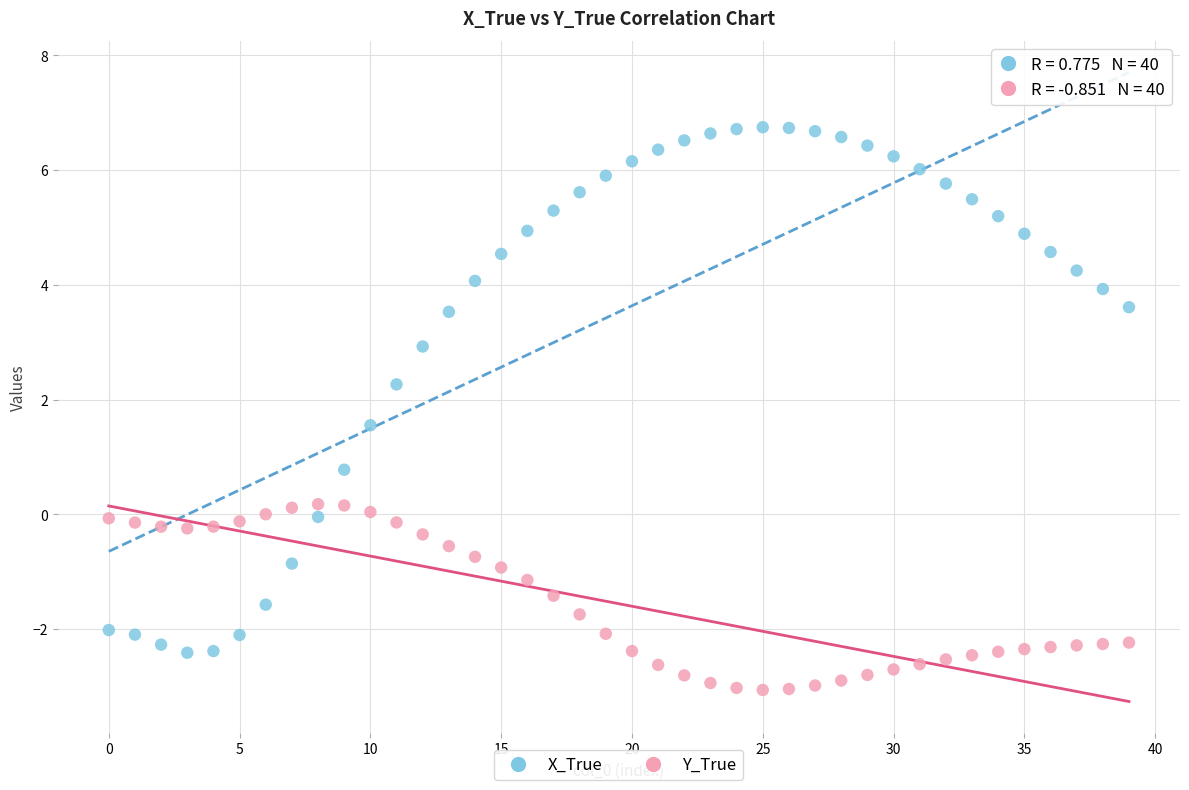

Which series reaches the maximum Y coordinate?

X_True